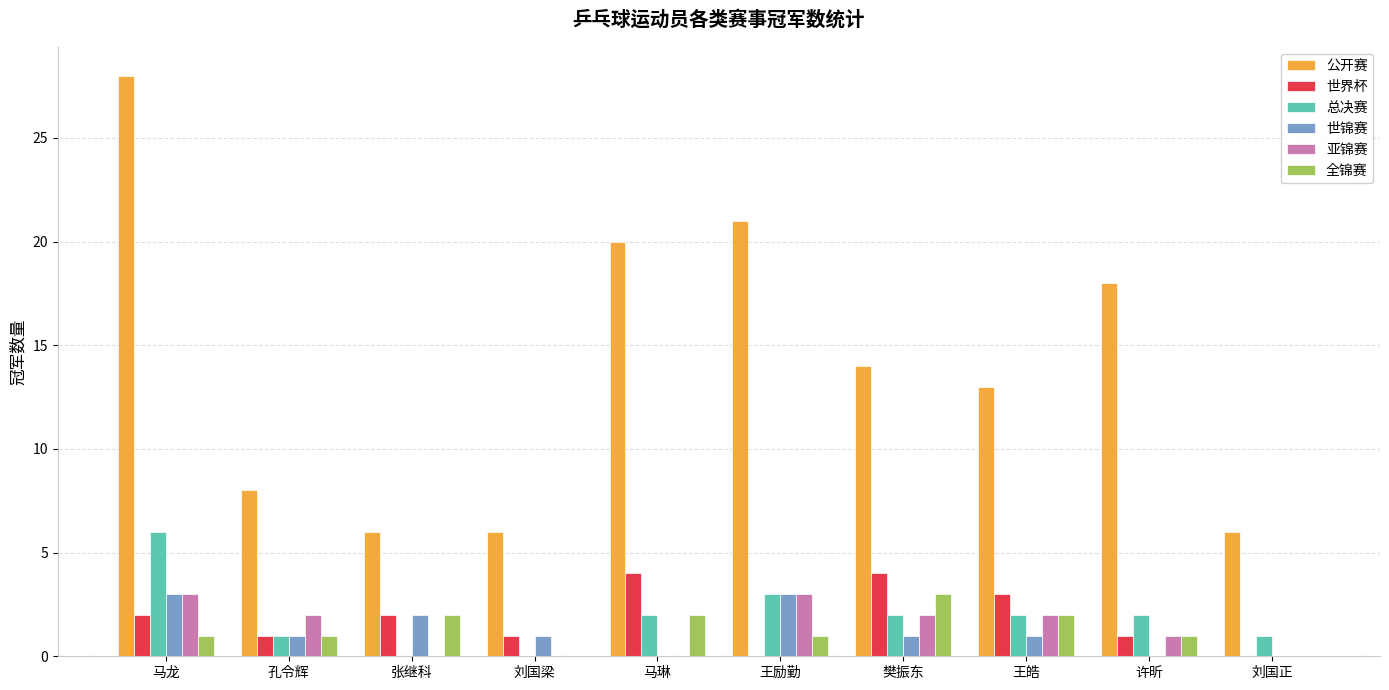

Reading left to right, what are all the values shown in this chart?

公开赛: 马龙=28	孔令辉=8	张继科=6	刘国梁=6	马琳=20	王励勤=21	樊振东=14	王皓=13	许昕=18	刘国正=6
世界杯: 马龙=2	孔令辉=1	张继科=2	刘国梁=1	马琳=4	王励勤=0	樊振东=4	王皓=3	许昕=1	刘国正=0
总决赛: 马龙=6	孔令辉=1	张继科=0	刘国梁=0	马琳=2	王励勤=3	樊振东=2	王皓=2	许昕=2	刘国正=1
世锦赛: 马龙=3	孔令辉=1	张继科=2	刘国梁=1	马琳=0	王励勤=3	樊振东=1	王皓=1	许昕=0	刘国正=0
亚锦赛: 马龙=3	孔令辉=2	张继科=0	刘国梁=0	马琳=0	王励勤=3	樊振东=2	王皓=2	许昕=1	刘国正=0
全锦赛: 马龙=1	孔令辉=1	张继科=2	刘国梁=0	马琳=2	王励勤=1	樊振东=3	王皓=2	许昕=1	刘国正=0